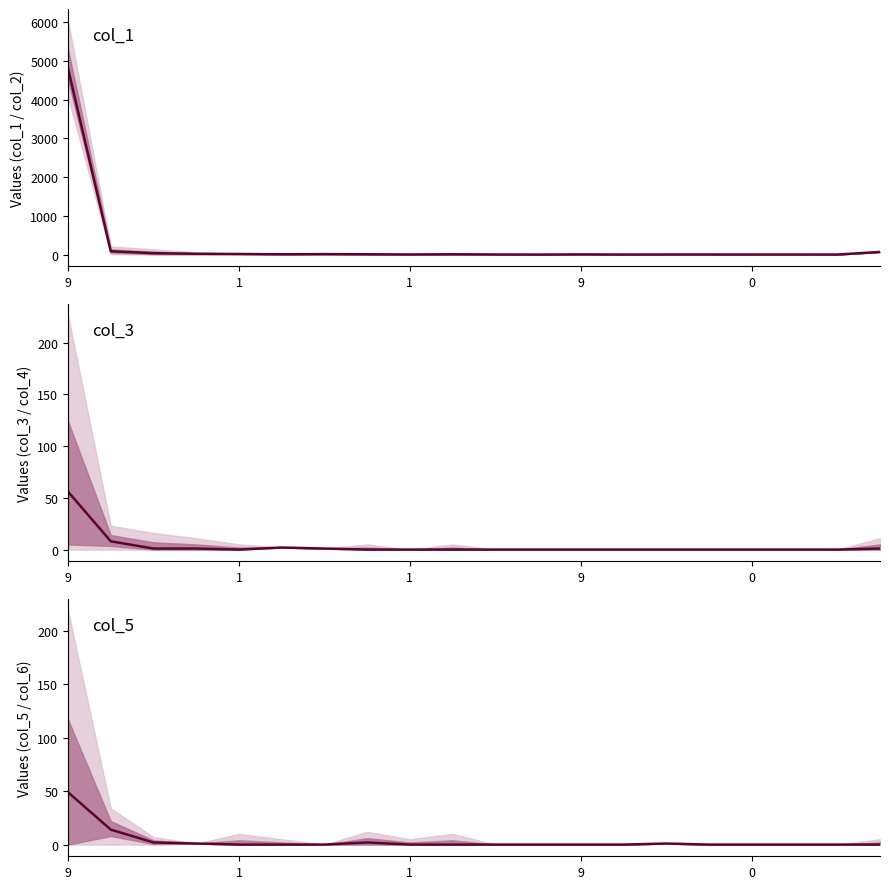

At which category does col_1 reach its first local valley?

5